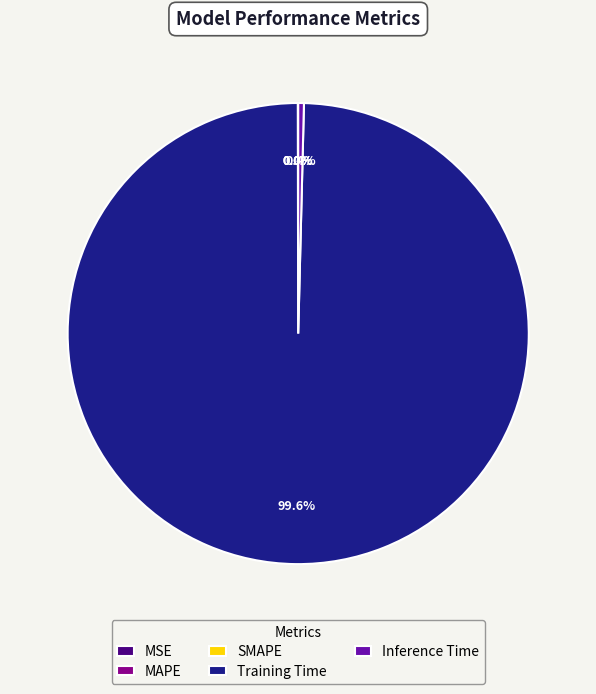

To the nearest percent, what is the average slice percentage?

20%